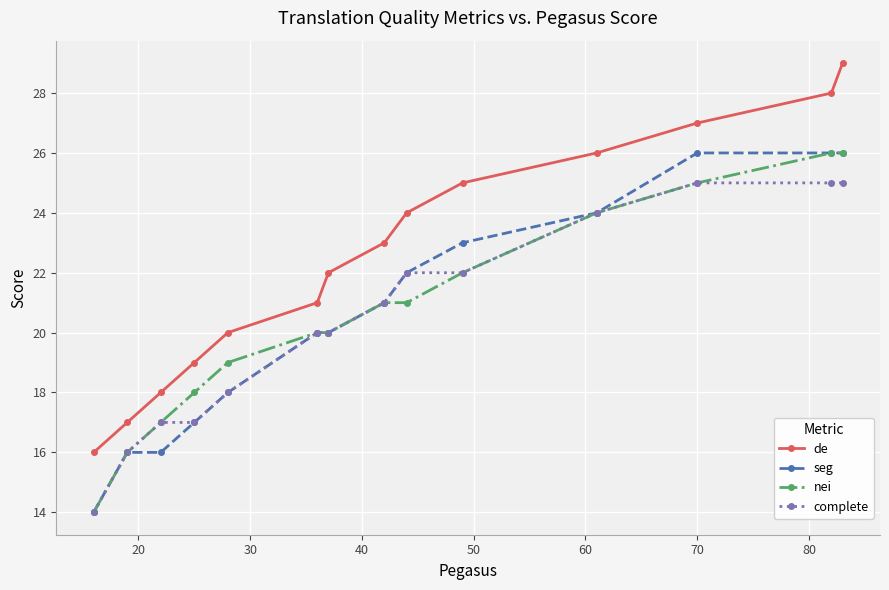

What is the maximum value shown in the chart?

29